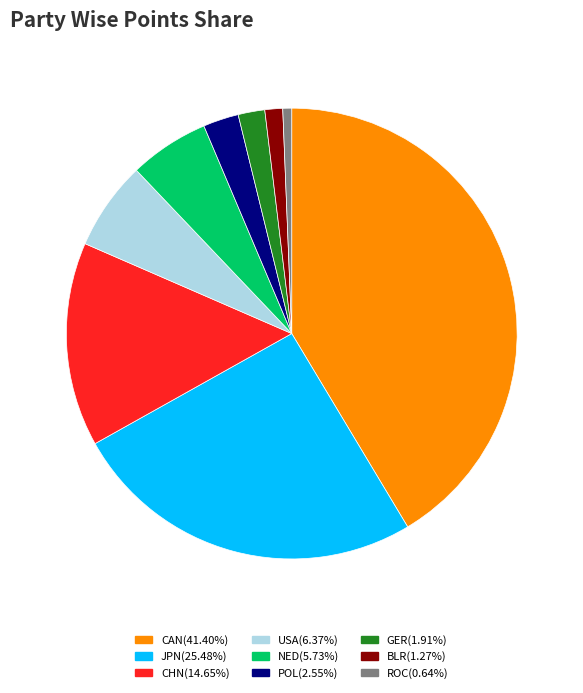

Count the number of slices in the pie.

9